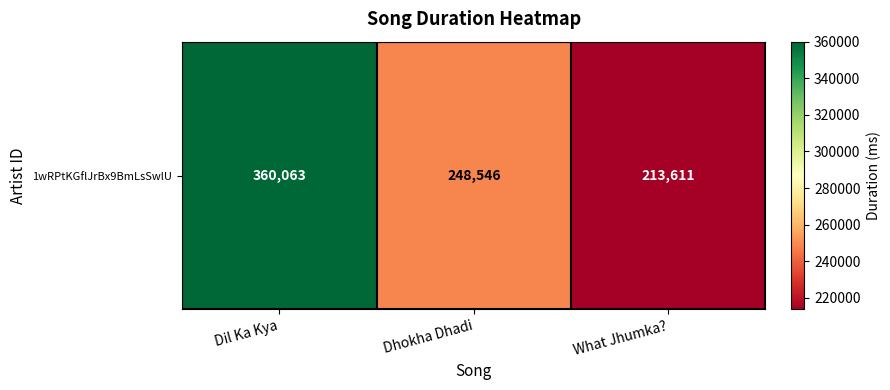

How many values are between 213611 and 360063?

3